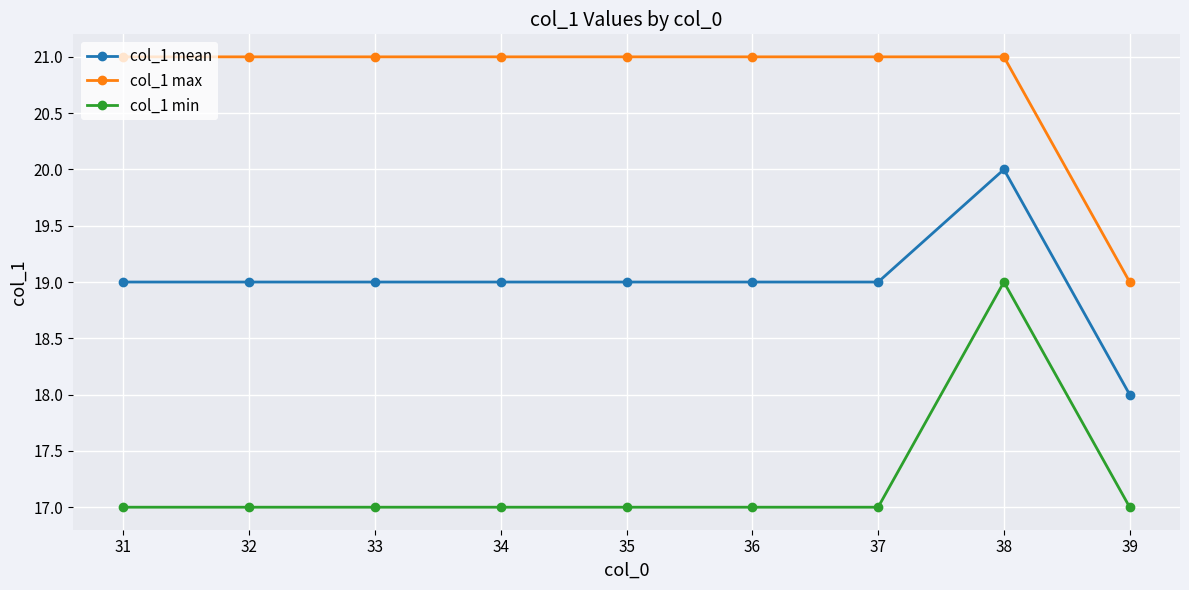

What is the value of the col_1 max point at the 8th from the left?

21